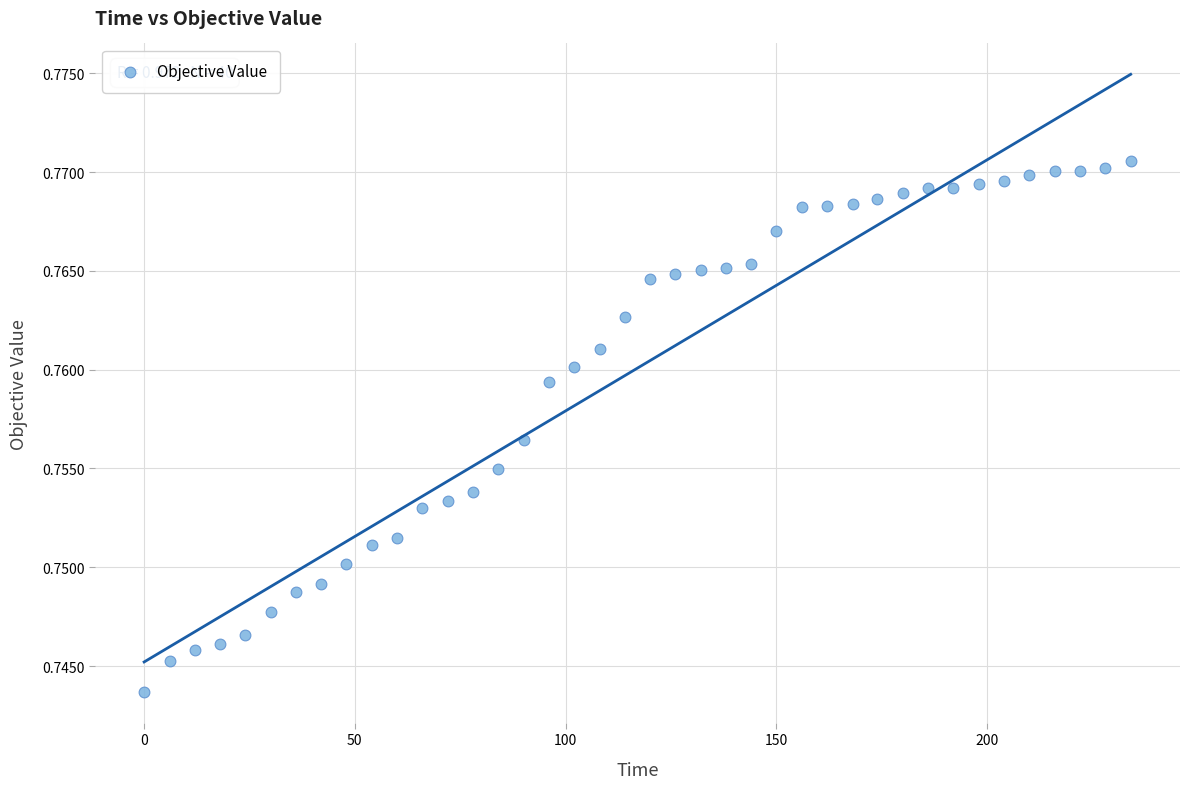

What is the range of X values (max minus min)?

234.1